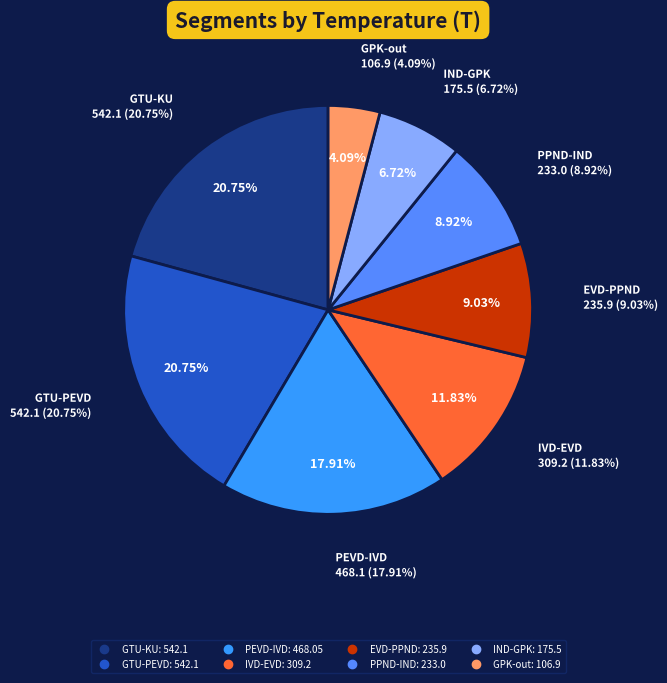

To the nearest percent, what percentage of the pie is GTU-PEVD?

21%